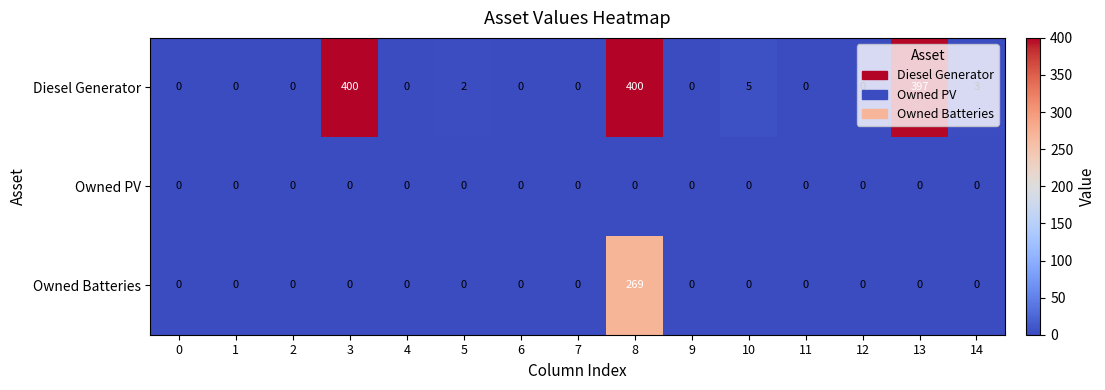

List the series in order of their peak value, lowest first.

Owned PV, Owned Batteries, Diesel Generator